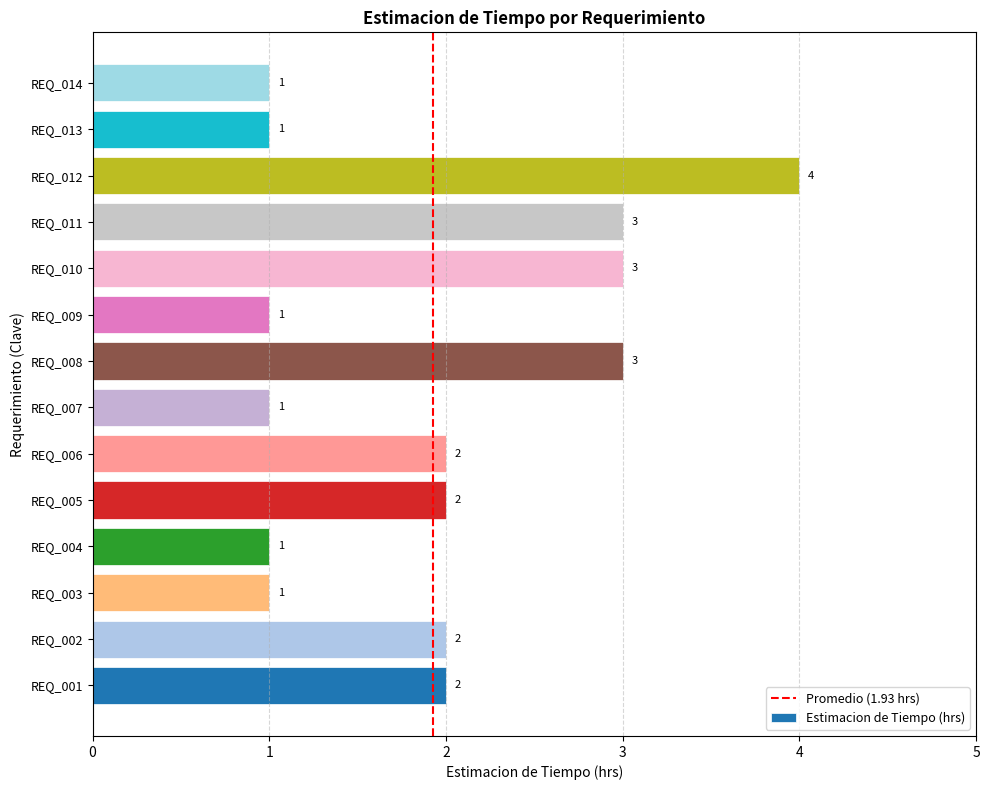

Reading bottom to top, transcribe all the data shown in this chart.

2	2	1	1	2	2	1	3	1	3	3	4	1	1